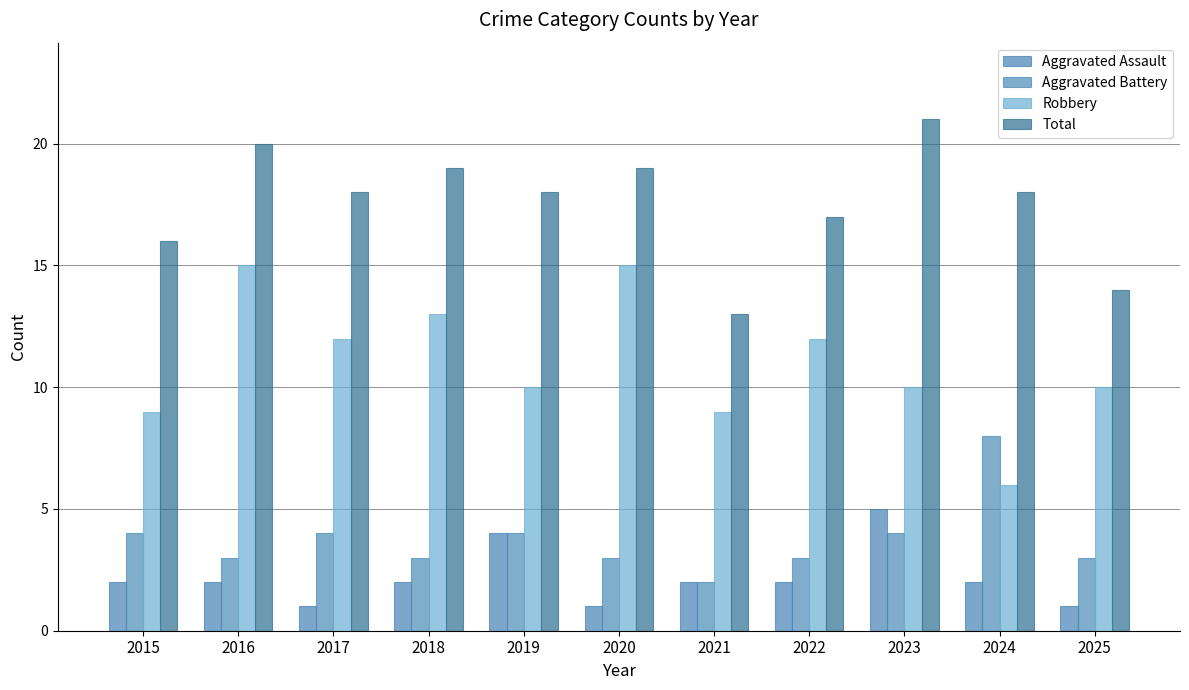

Where is Total nearest to the value 17?

2022